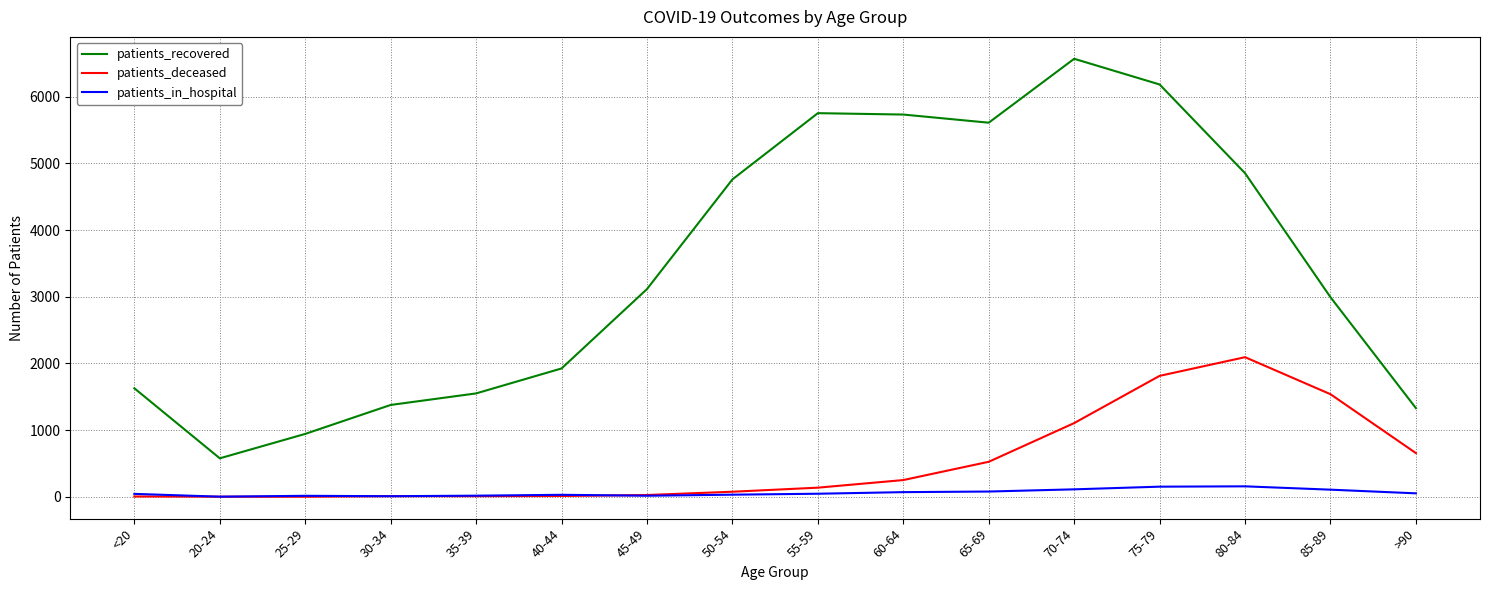

The value of patients_recovered at 85-89 is 2993. True or false?

True